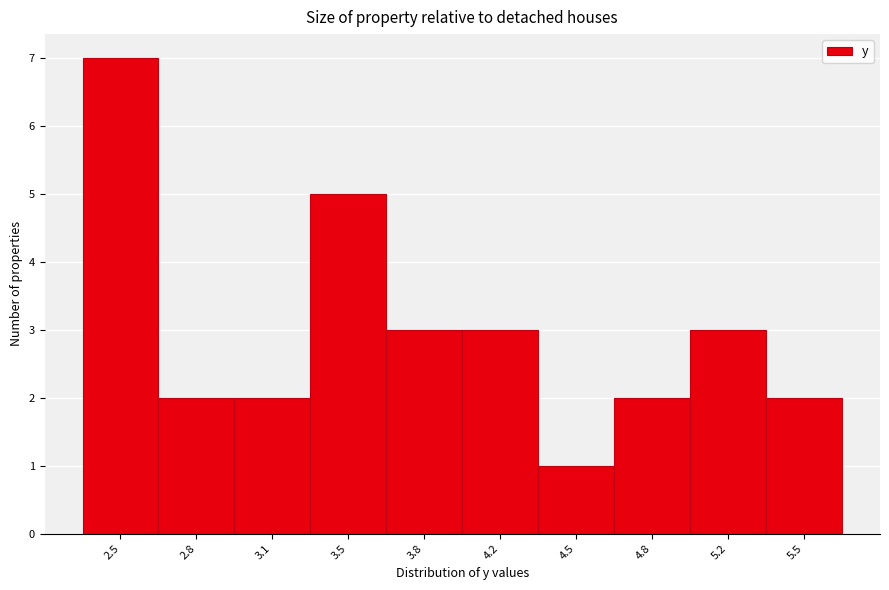

Reading left to right, list all the values displayed in this chart.

2.5=7	2.8=2	3.1=2	3.5=5	3.8=3	4.2=3	4.5=1	4.8=2	5.2=3	5.5=2